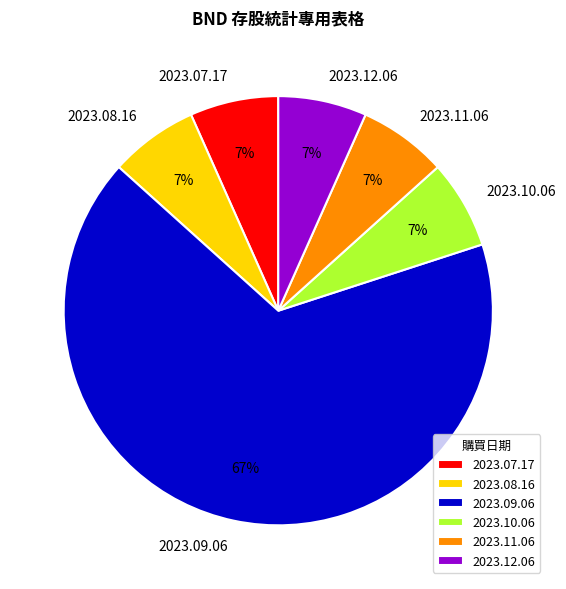

Which slice is the largest?

2023.09.06